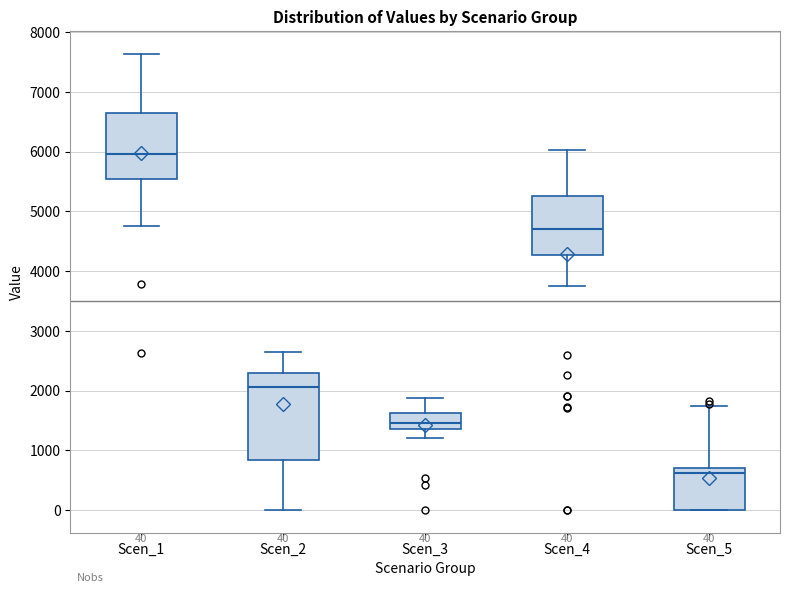

Which box's median line is the highest?

Scen_1